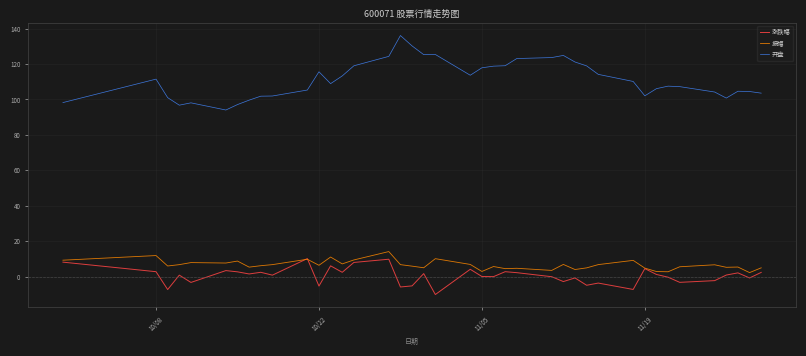

Does the chart have visible grid lines?

Yes